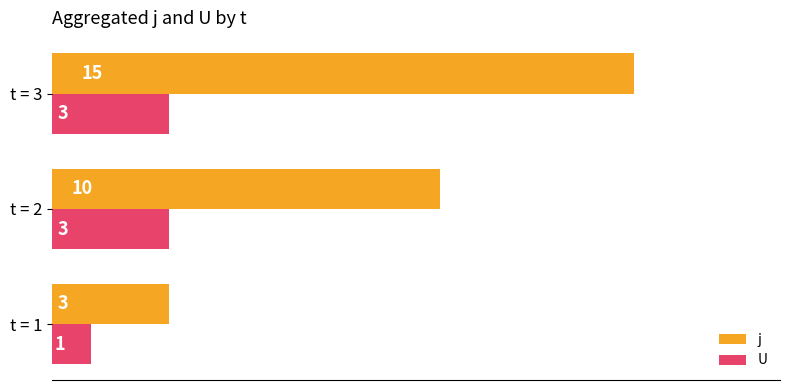

True or false: U has a value of 3 at t = 2.

True